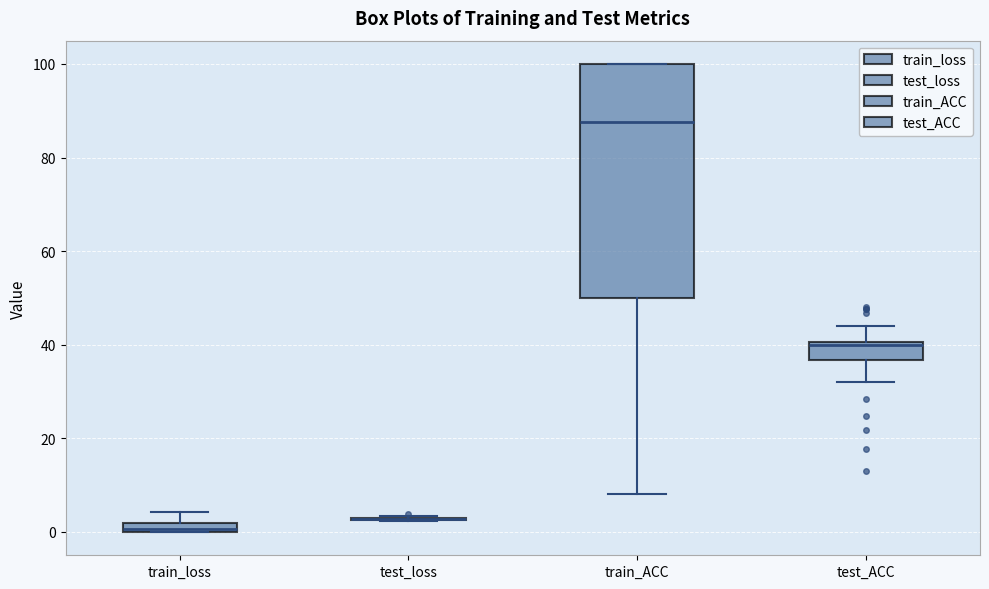

Where does the lower whisker of the box for test_ACC end on the y-axis? The values are not printed on the chart, so give them approximately, as read against the axis.

32